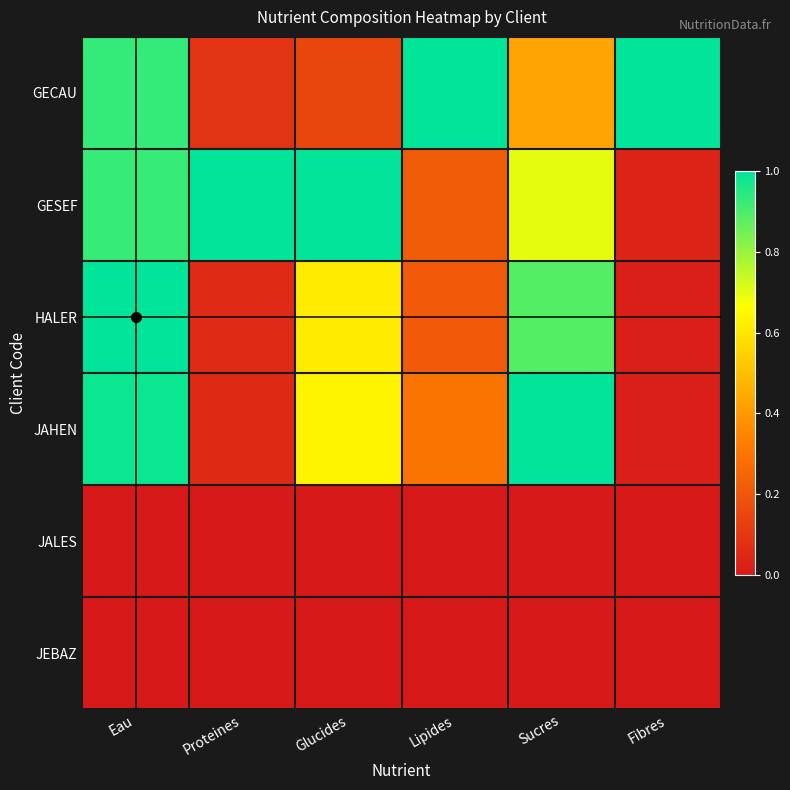

List the series in order of their peak value, highest first.

GECAU, GESEF, HALER, JAHEN, JALES, JEBAZ